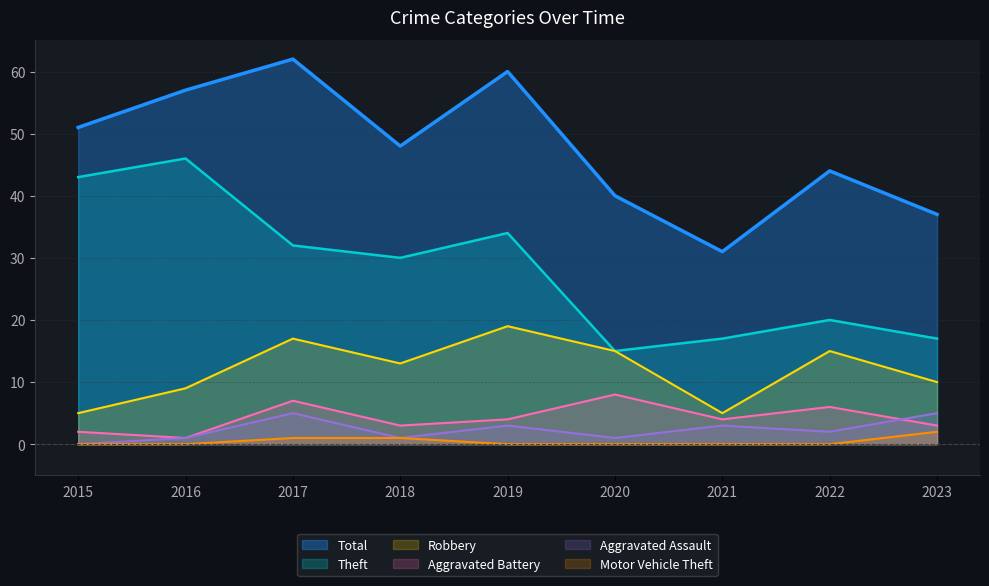

Reading left to right, extract all data points from this chart.

Robbery: 2015=5	2016=9	2017=17	2018=13	2019=19	2020=15	2021=5	2022=15	2023=10
Theft: 2015=43	2016=46	2017=32	2018=30	2019=34	2020=15	2021=17	2022=20	2023=17
Aggravated Battery: 2015=2	2016=1	2017=7	2018=3	2019=4	2020=8	2021=4	2022=6	2023=3
Aggravated Assault: 2015=0	2016=1	2017=5	2018=1	2019=3	2020=1	2021=3	2022=2	2023=5
Motor Vehicle Theft: 2015=0	2016=0	2017=1	2018=1	2019=0	2020=0	2021=0	2022=0	2023=2
Total: 2015=51	2016=57	2017=62	2018=48	2019=60	2020=40	2021=31	2022=44	2023=37